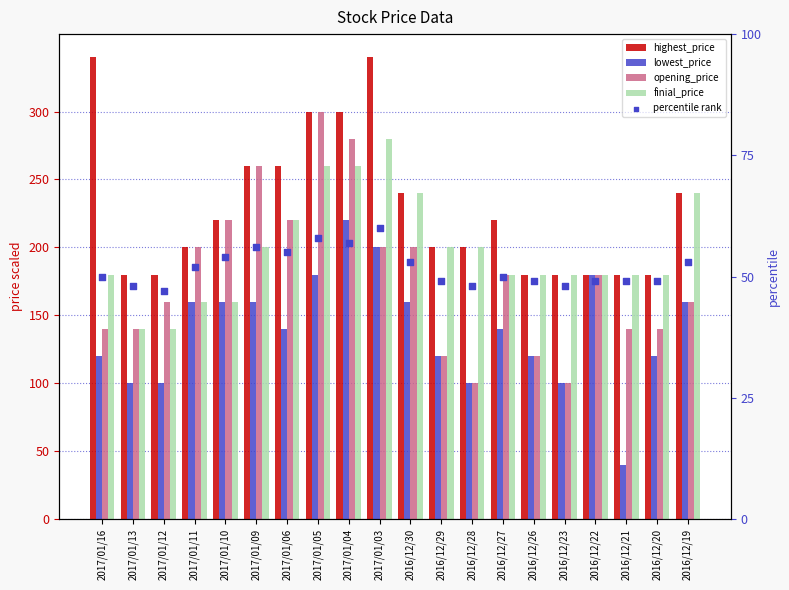

What is the total value across all series at 2016/12/26?

649.0